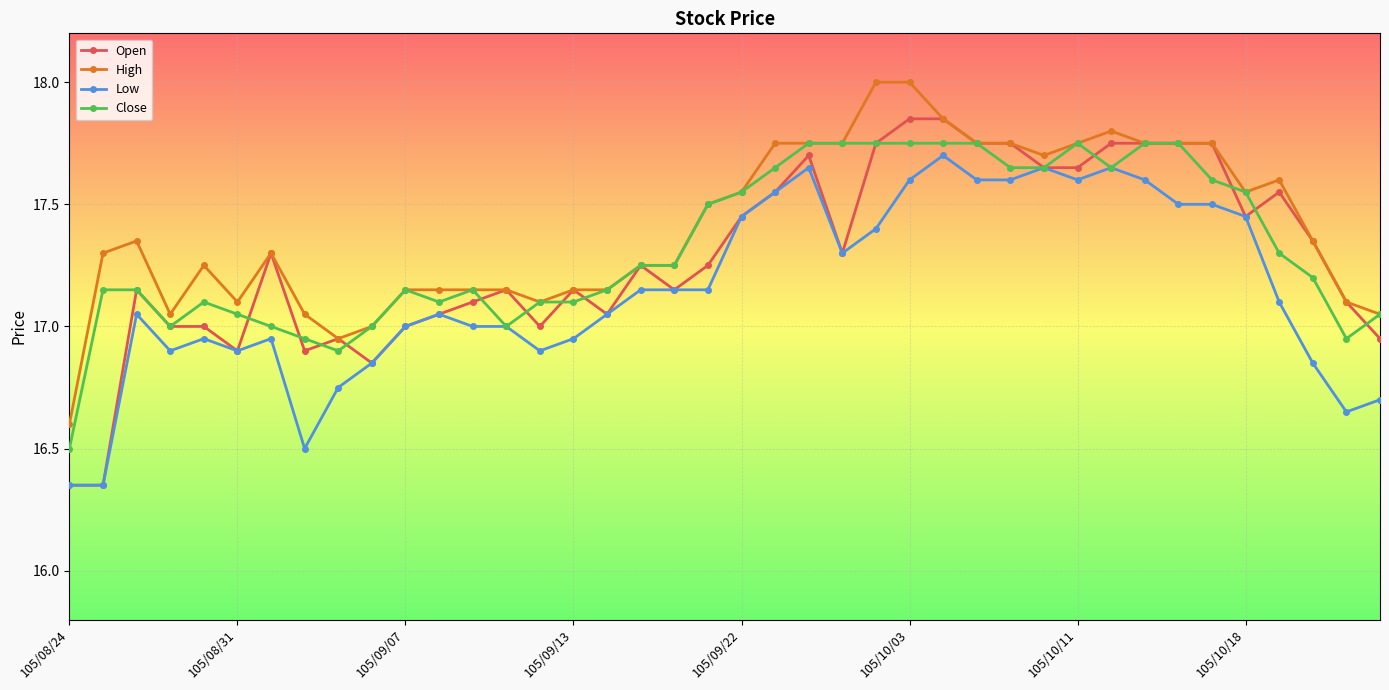

What is the value of the Low point at the 35th from the left?

17.5